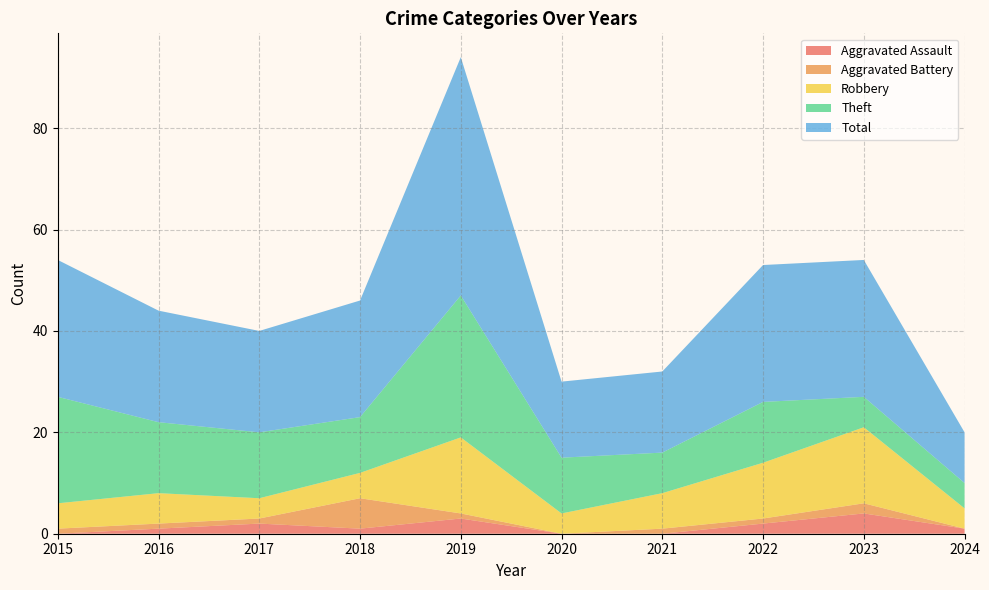

Reading right to left, transcribe all the data shown in this chart.

Aggravated Assault: 1	4	2	0	0	3	1	2	1	0
Aggravated Battery: 0	2	1	1	0	1	6	1	1	1
Robbery: 4	15	11	7	4	15	5	4	6	5
Theft: 5	6	12	8	11	28	11	13	14	21
Total: 10	27	27	16	15	47	23	20	22	27